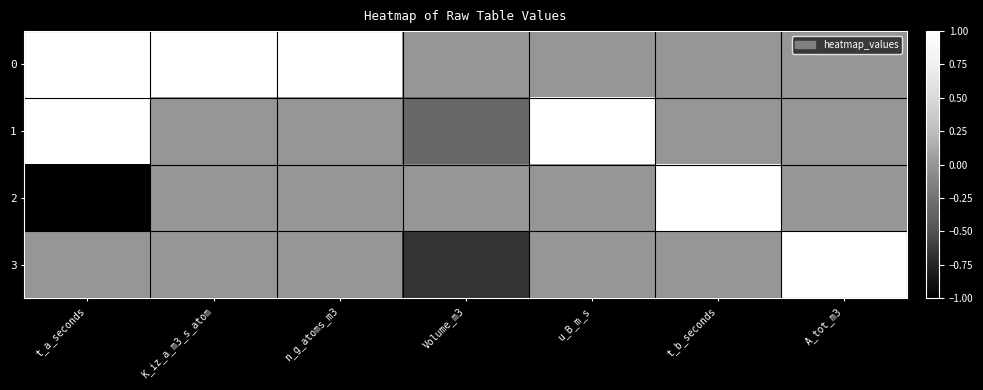

How many data points does each series have?

7